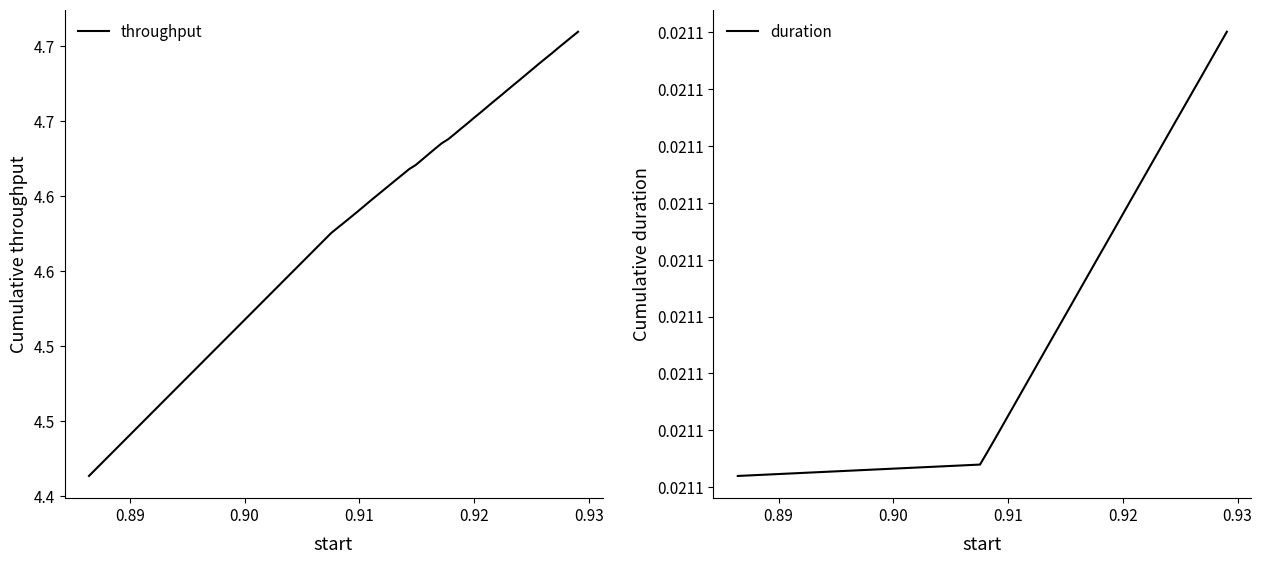

True or false: duration and throughput cross at least once.

False